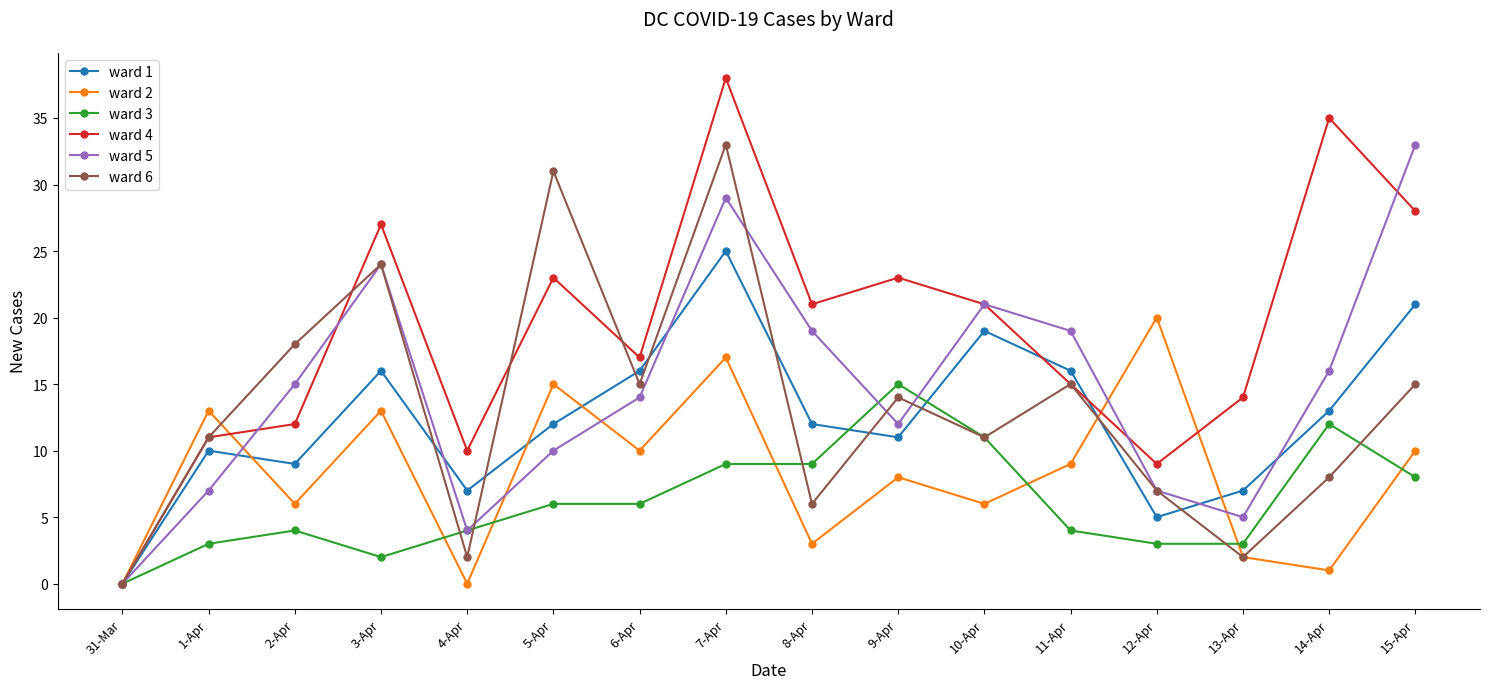

Reading left to right, transcribe all the data shown in this chart.

ward 1: 0	10	9	16	7	12	16	25	12	11	19	16	5	7	13	21
ward 2: 0	13	6	13	0	15	10	17	3	8	6	9	20	2	1	10
ward 3: 0	3	4	2	4	6	6	9	9	15	11	4	3	3	12	8
ward 4: 0	11	12	27	10	23	17	38	21	23	21	15	9	14	35	28
ward 5: 0	7	15	24	4	10	14	29	19	12	21	19	7	5	16	33
ward 6: 0	11	18	24	2	31	15	33	6	14	11	15	7	2	8	15